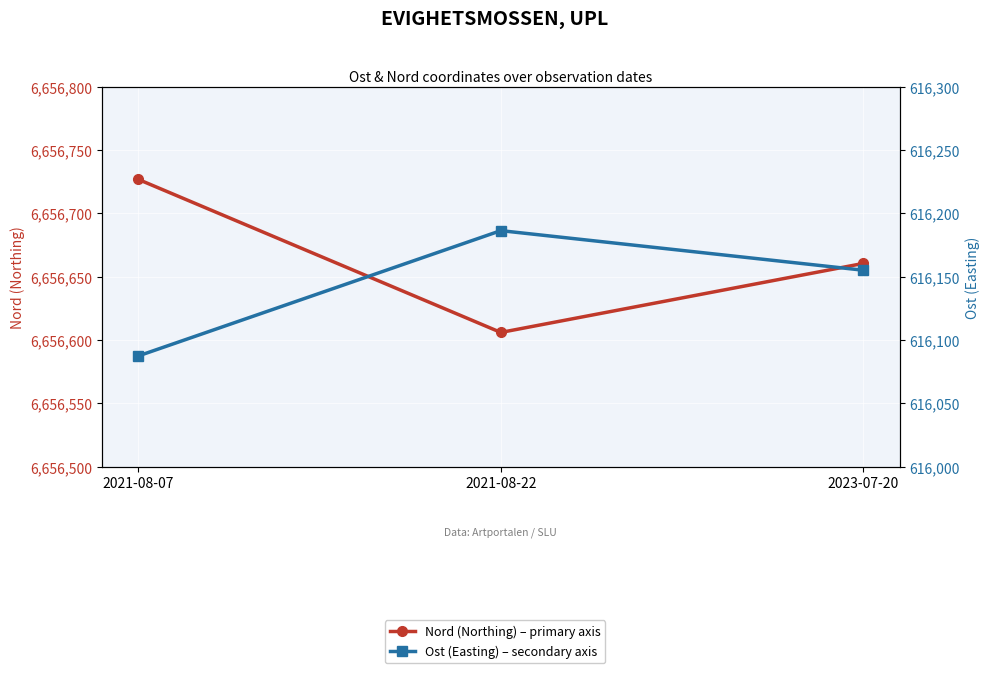

What is the label of the 3rd point from the left?

2023-07-20